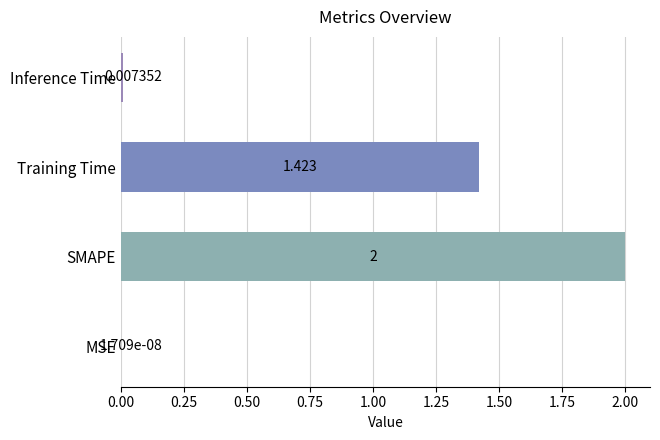

Which has a higher value, SMAPE or Inference Time?

SMAPE